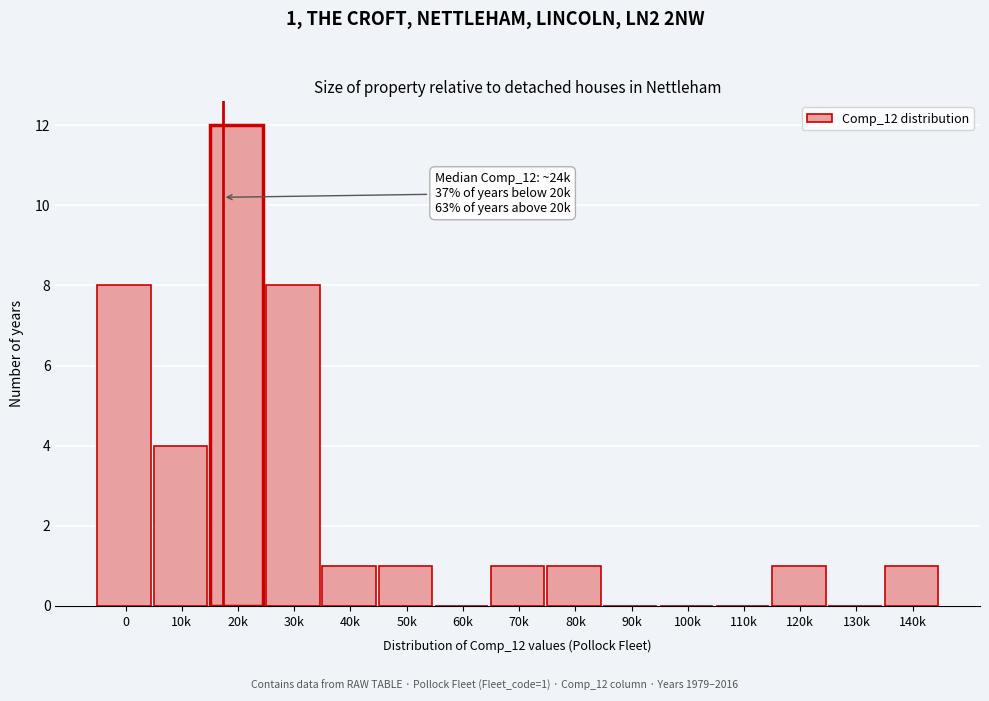

Reading left to right, transcribe all the data shown in this chart.

0=8	10k=4	20k=12	30k=8	40k=1	50k=1	60k=0	70k=1	80k=1	90k=0	100k=0	110k=0	120k=1	130k=0	140k=1